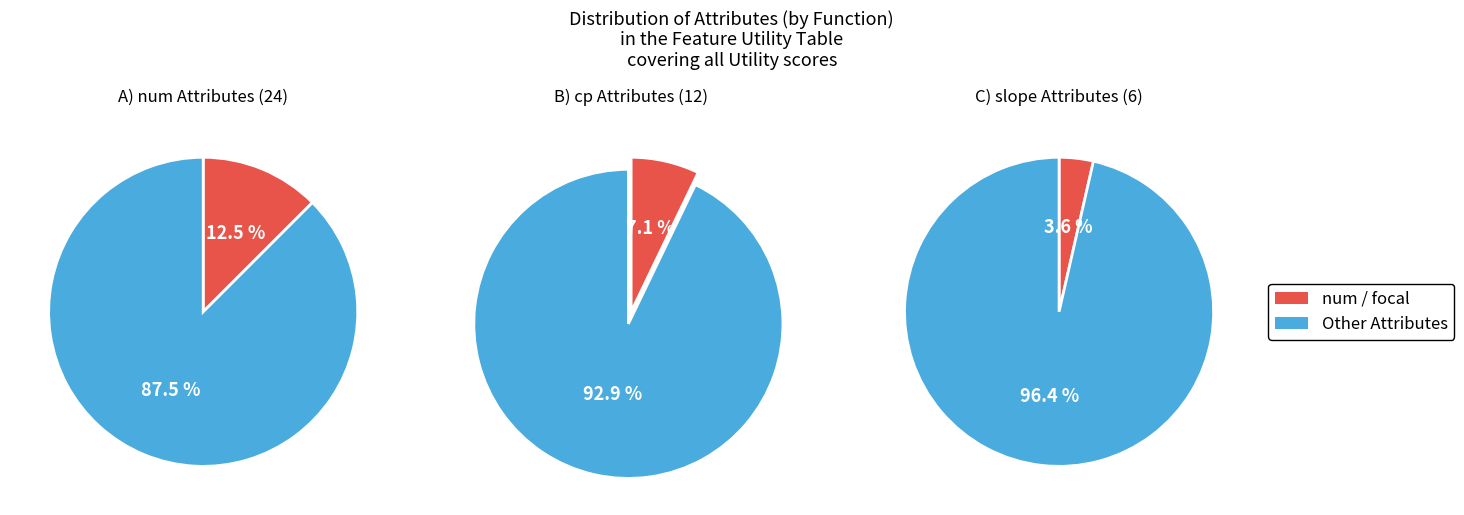

Is it true that 8 is 7% of the pie?

True